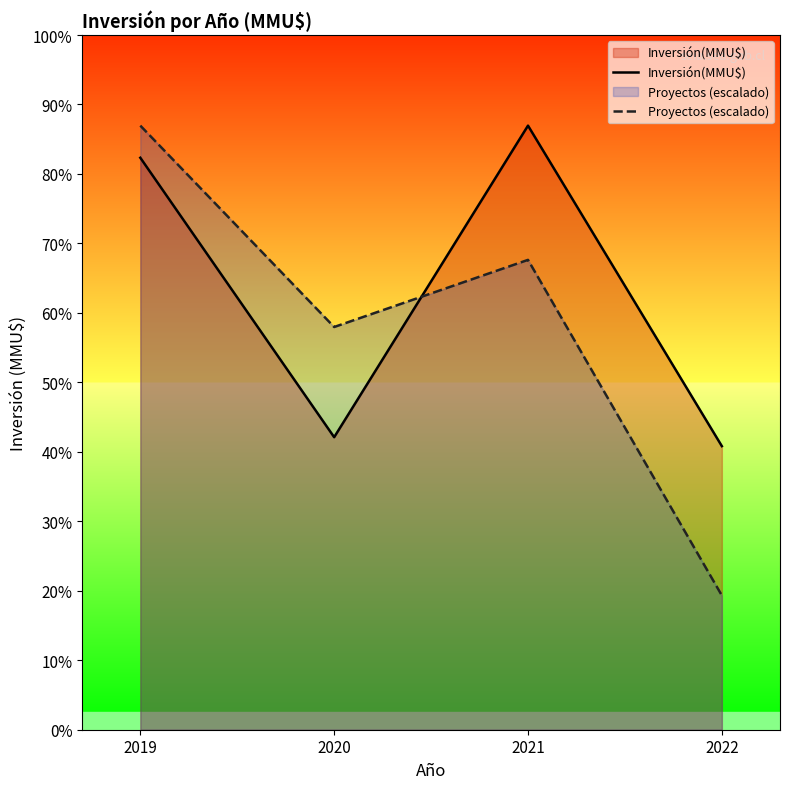

How many values in the Proyectos (escalado) series are below 39993?

2